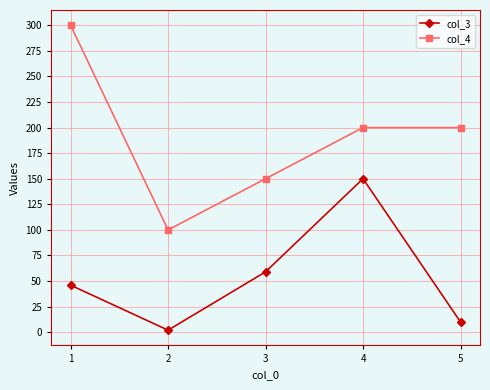

How many data points does each series have?

5